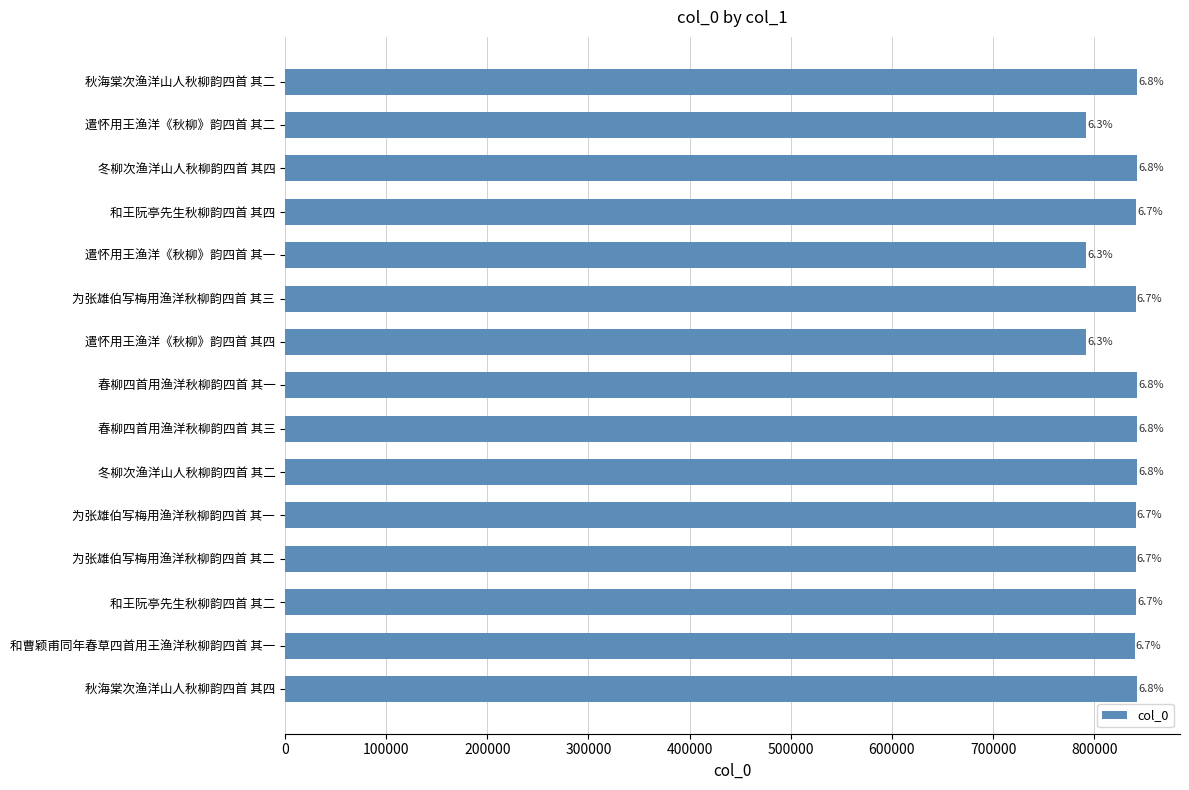

How many bars are there in total?

15